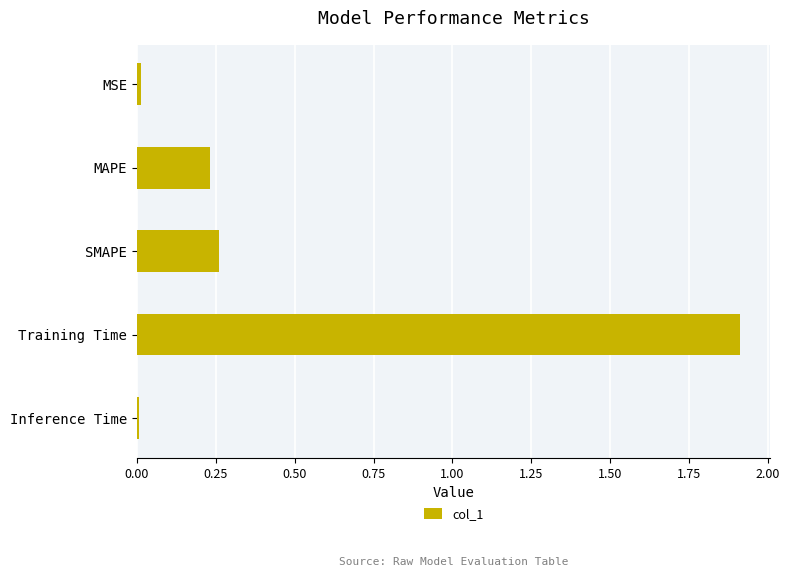

What is the change in value from MAPE to Training Time?

+1.7